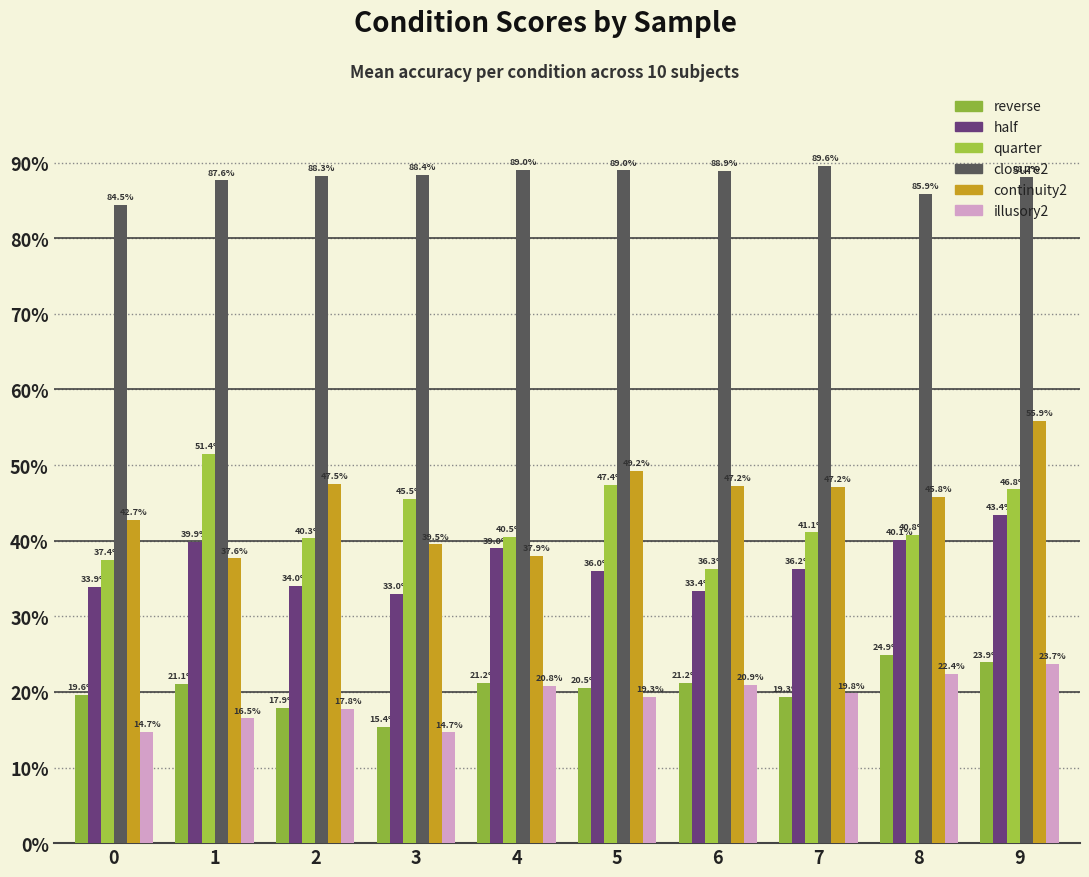

At which category is the sum across all series the highest?

9